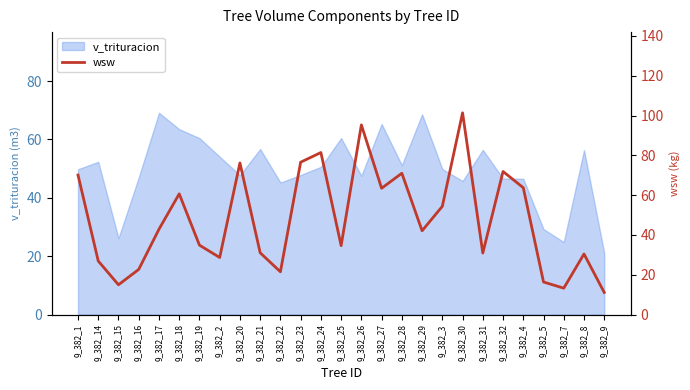

What is the sum of all values?

1288.7